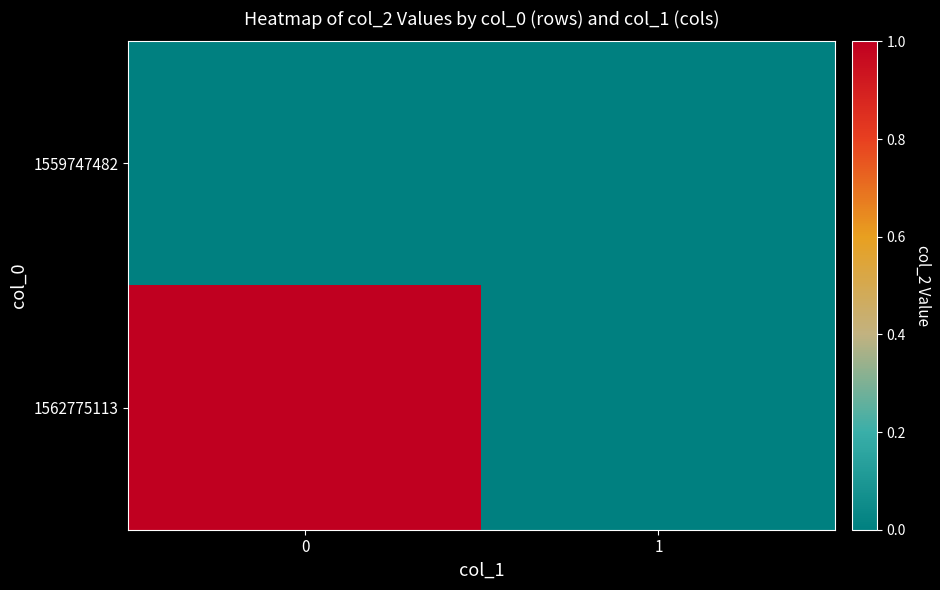

Which series has the largest range (max minus min)?

1562775113